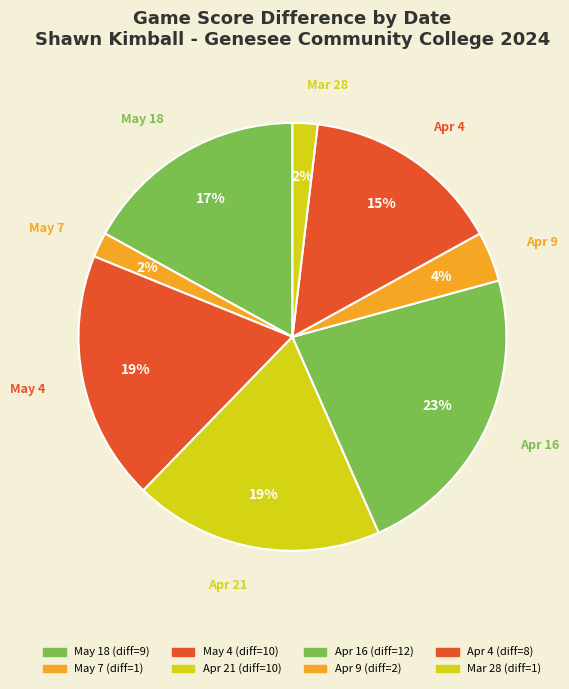

Between Apr 16 and Mar 28, which is larger?

Apr 16